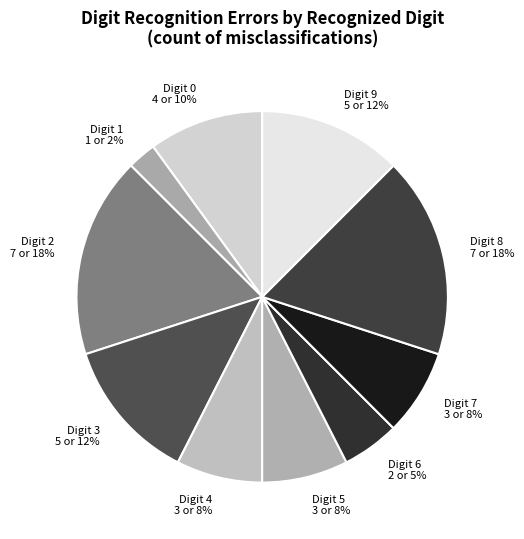

Is there any slice that represents more than half of the pie?

No